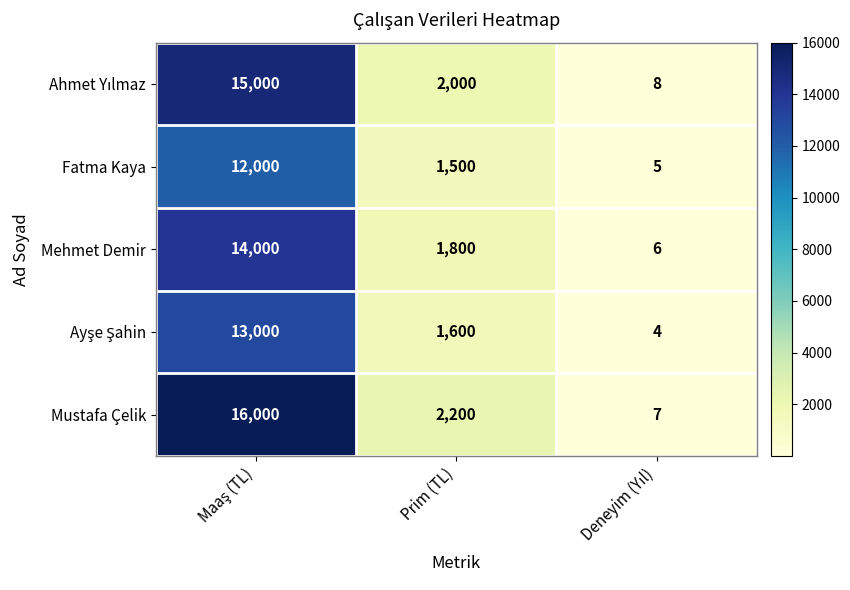

At which label is Mehmet Demir closest to 7003?

Prim (TL)